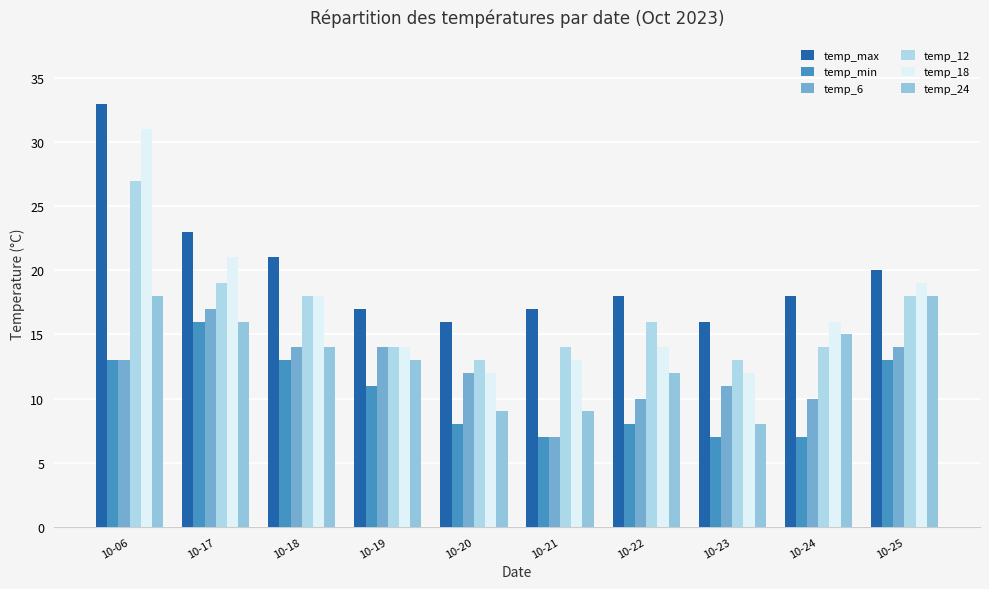

Which series has the largest total across all categories?

temp_max